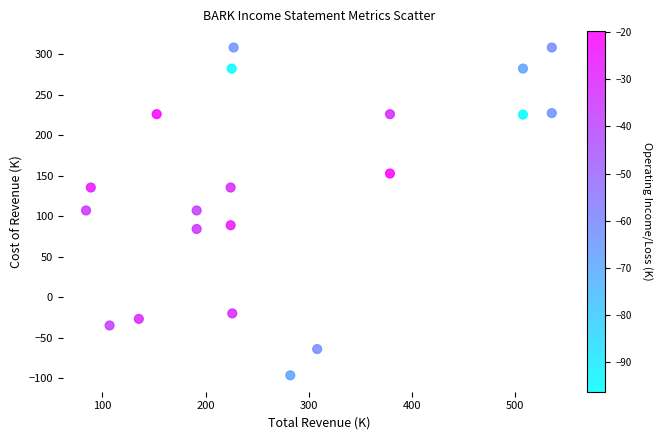

What is the range of Y values (max minus min)?

404.3